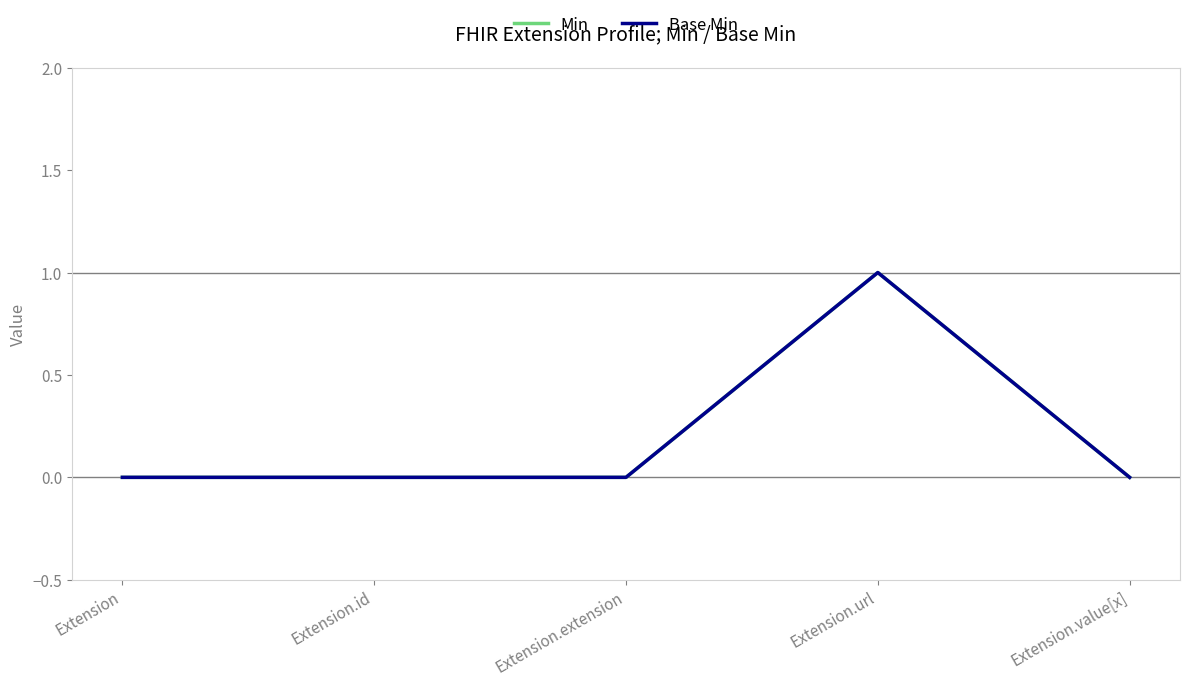

Is this an area chart (filled region under the line)?

No